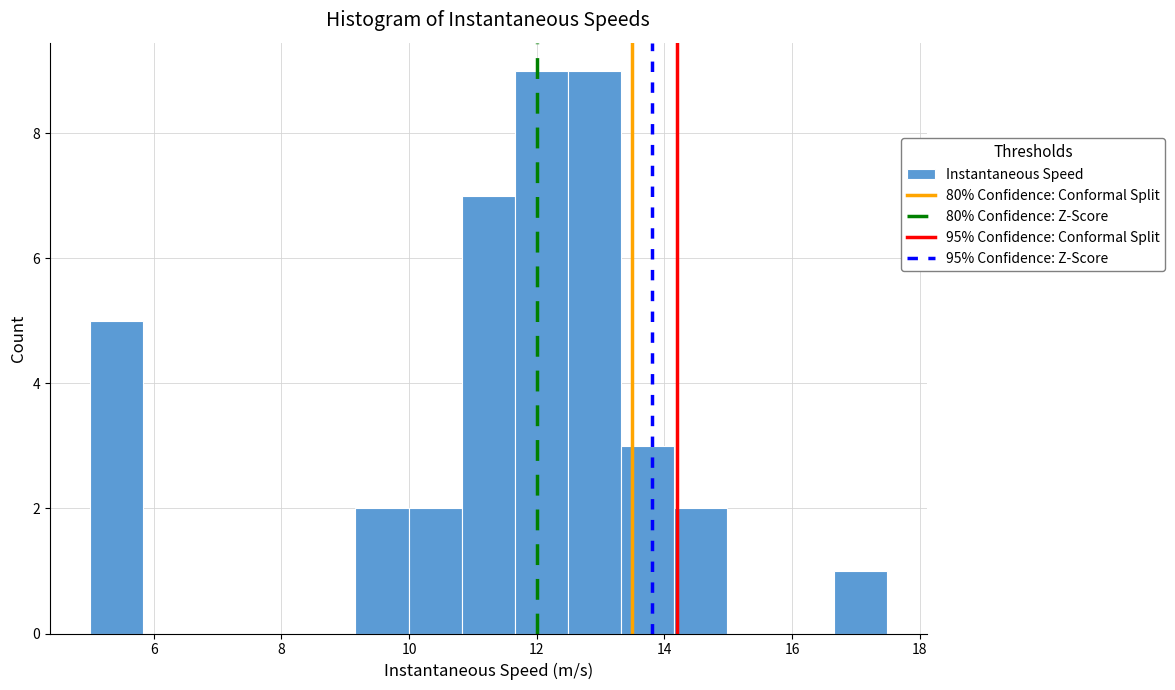

Reading left to right, list every bar in this chart as the range it spans on the x-axis followed by its height. Neither the bar edges nor the heights are printed on the chart, so give them approximately, as read against the axes.

5.0 to 5.8: 5
5.8 to 6.6: 0
6.6 to 7.4: 0
7.4 to 8.4: 0
8.4 to 9.2: 0
9.2 to 10.0: 2
10.0 to 10.8: 2
10.8 to 11.6: 7
11.6 to 12.4: 9
12.4 to 13.4: 9
13.4 to 14.2: 3
14.2 to 15.0: 2
15.0 to 15.8: 0
15.8 to 16.6: 0
16.6 to 17.4: 1